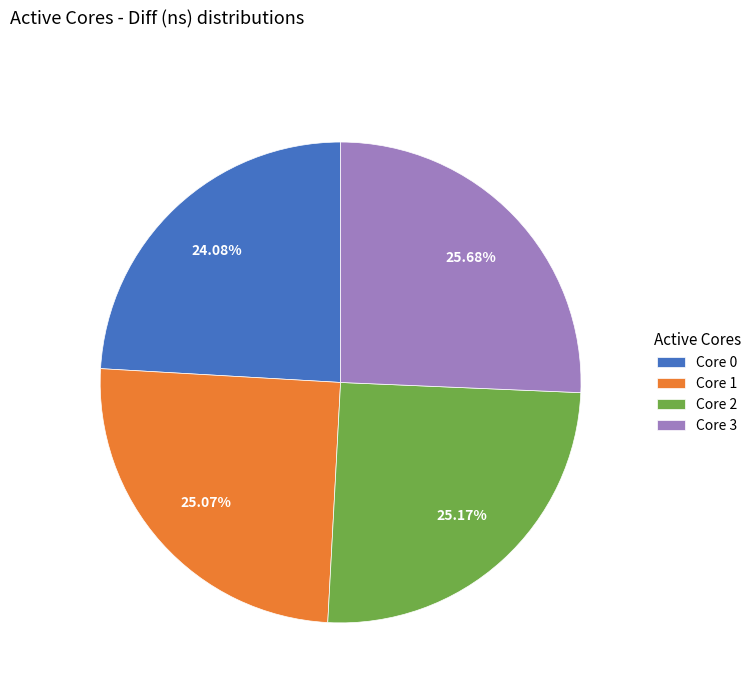

Does any single category account for the majority?

No